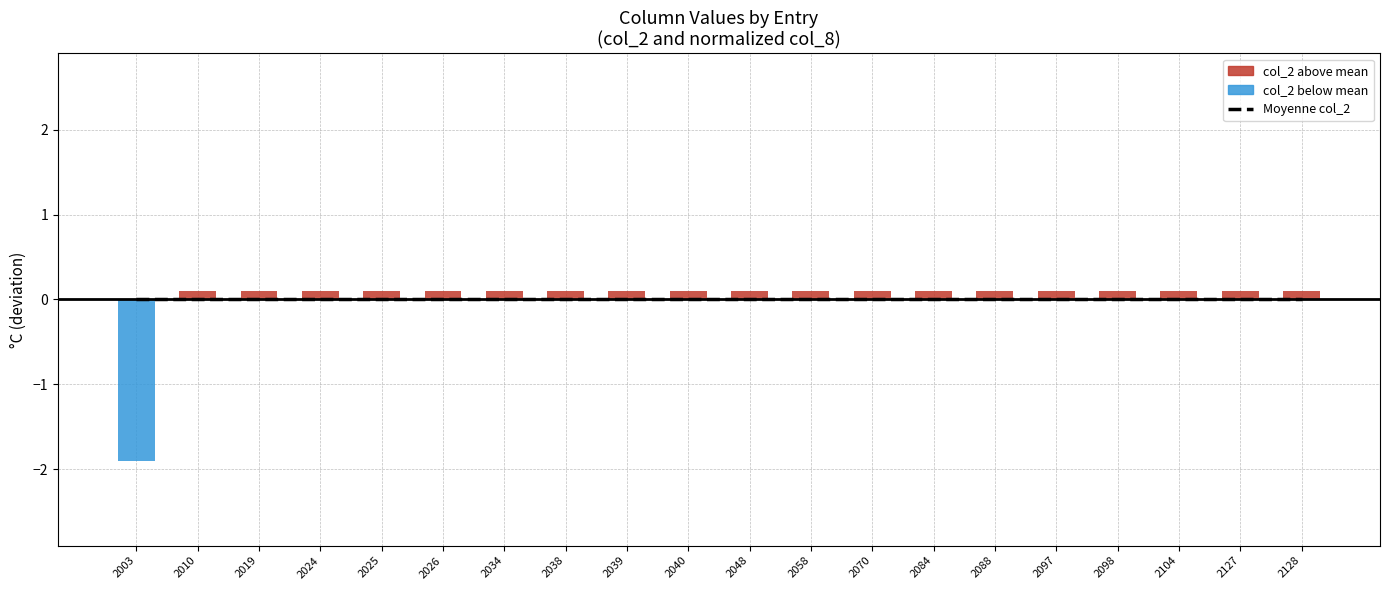

The value of Moyenne (col_2 mean) at 2040 is 0.0. True or false?

True